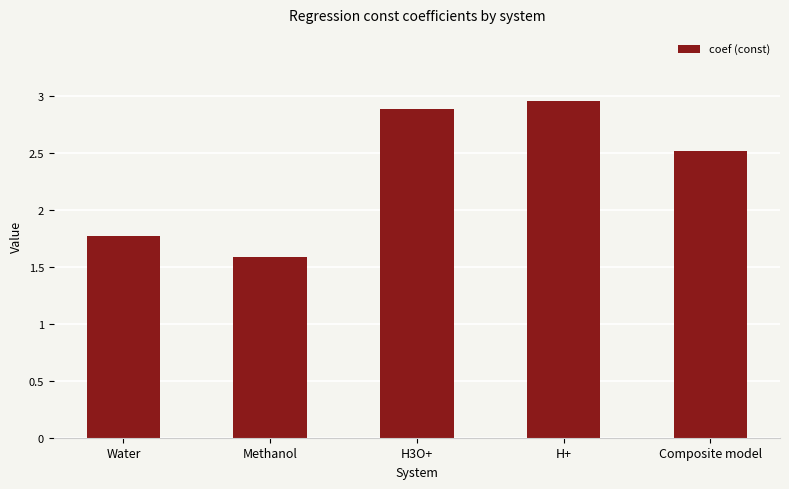

Are the bars grouped side by side (vs. stacked)?

No